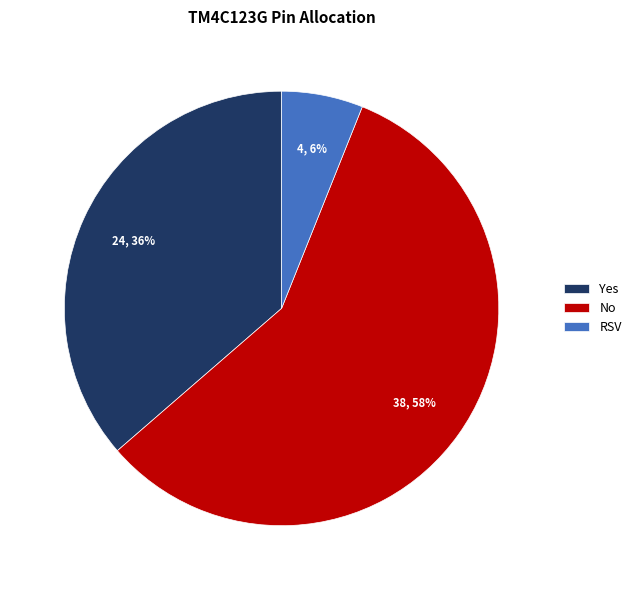

The RSV slice represents 6% of the pie. True or false?

True